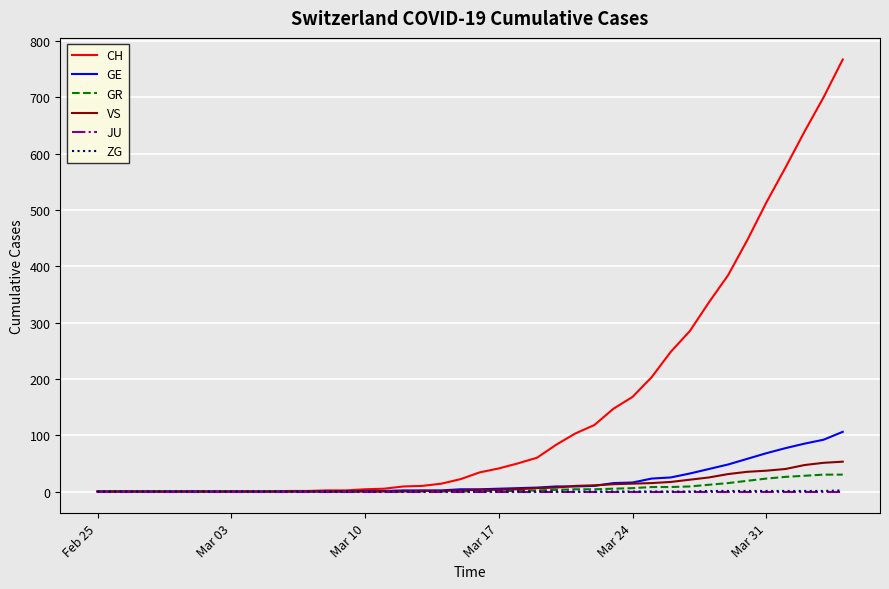

Is this an area chart (filled region under the line)?

No